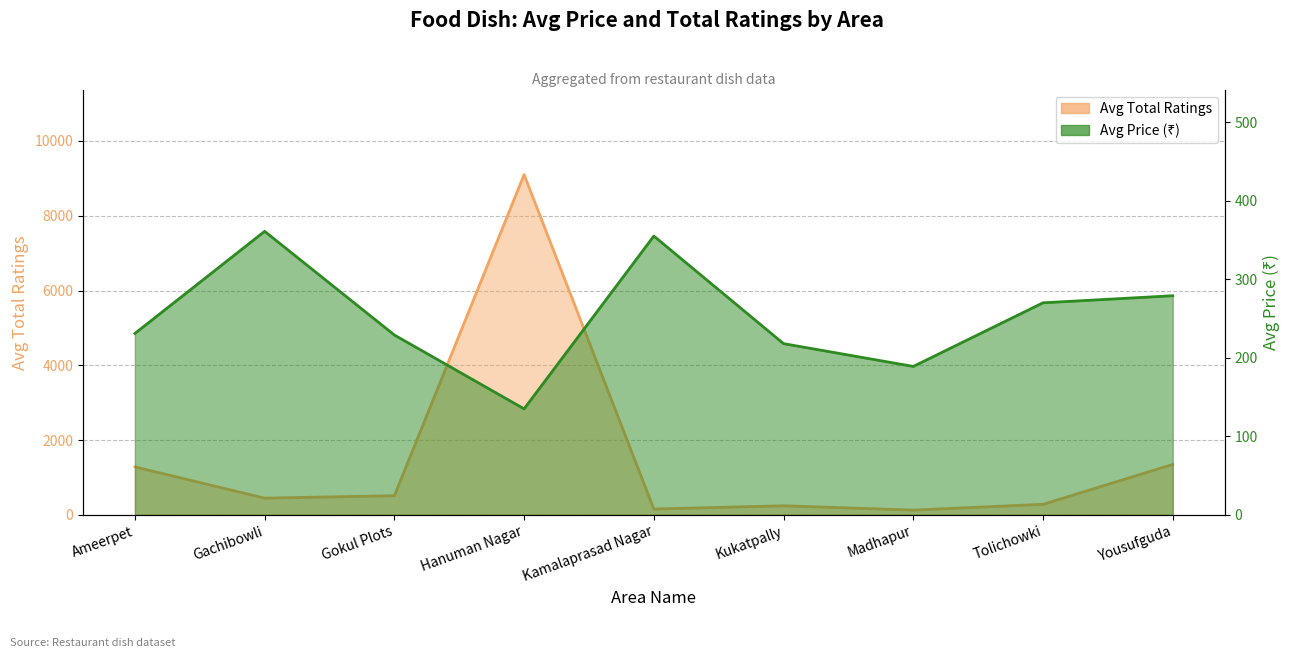

Count the number of categories in the chart.

9